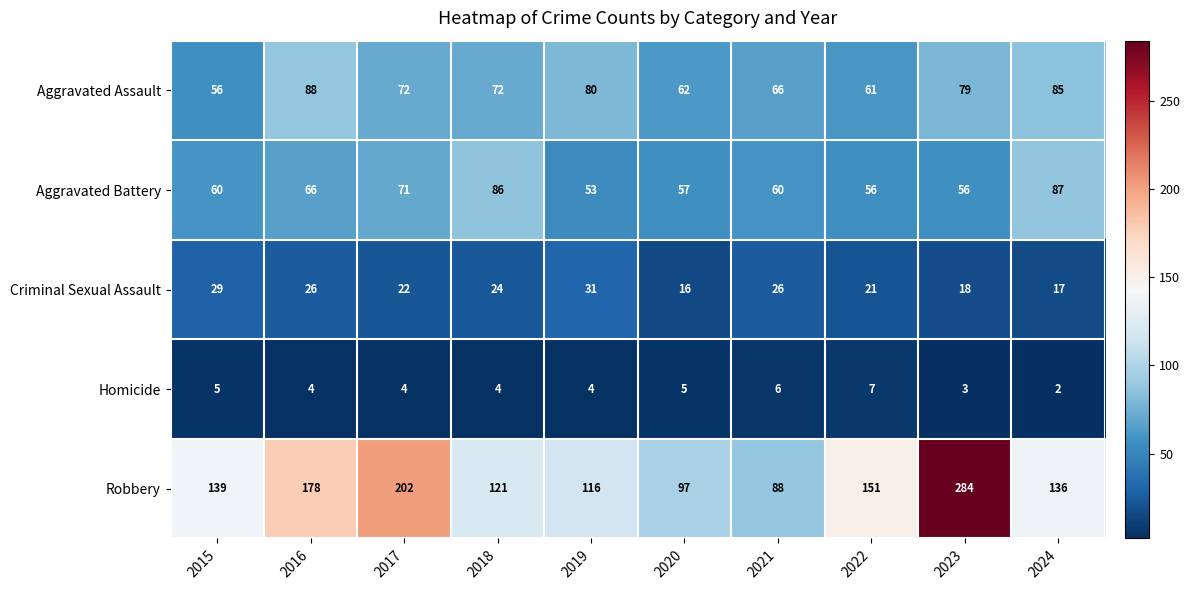

List the series in order of their peak value, lowest first.

Homicide, Criminal Sexual Assault, Aggravated Battery, Aggravated Assault, Robbery